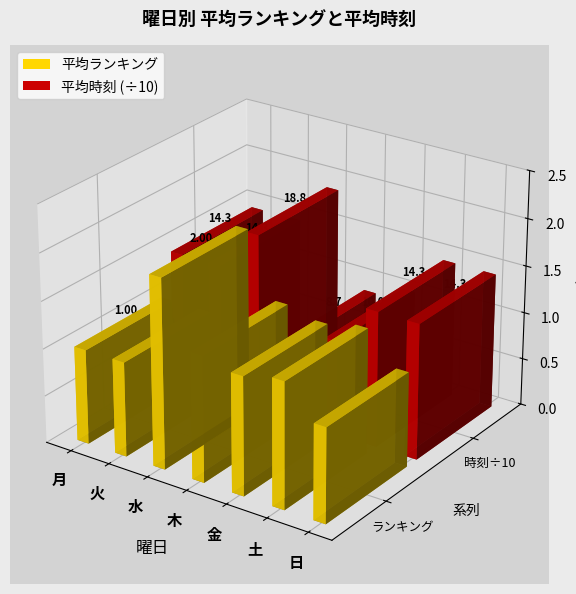

What is the sum of all 平均ランキング values?

8.9